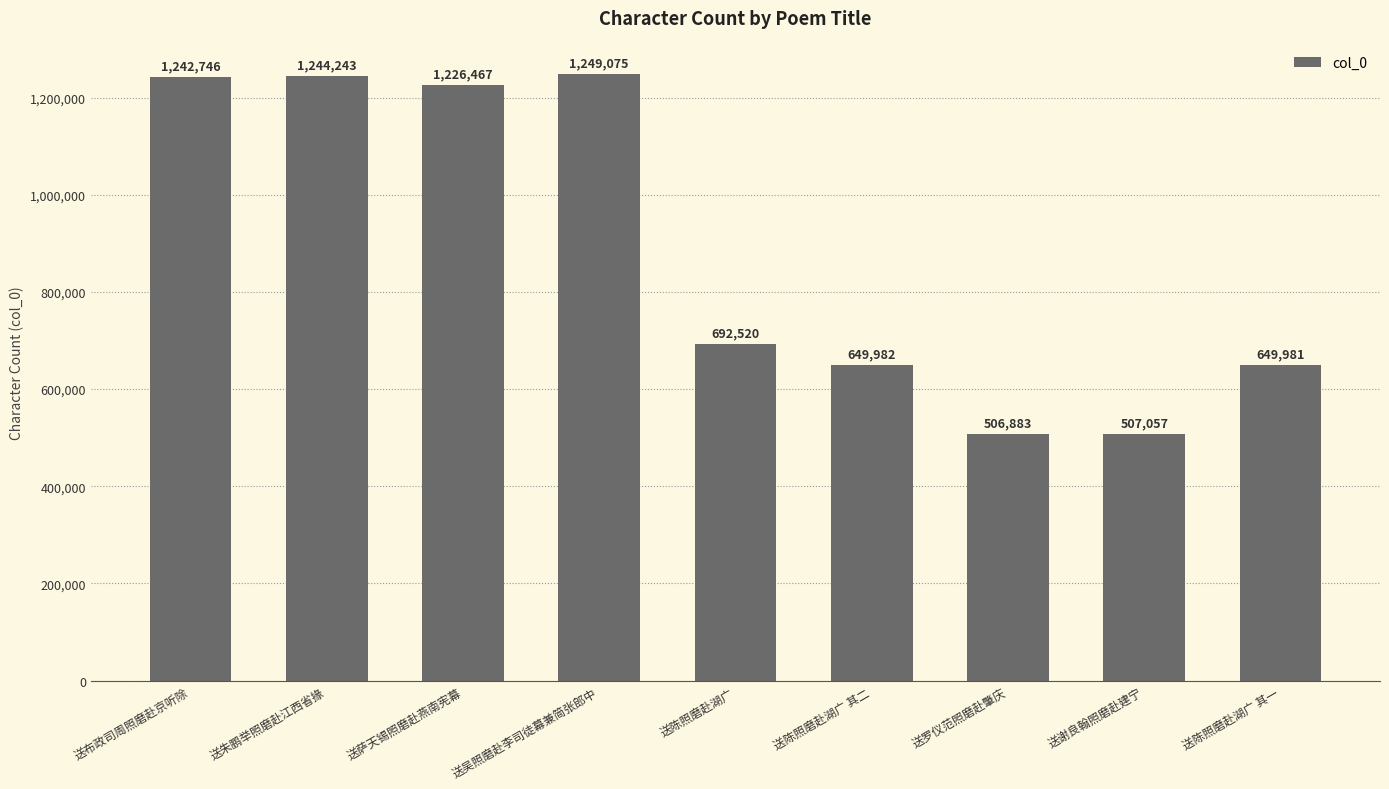

Where does the data first go above 692520?

送布政司周照磨赴京听除